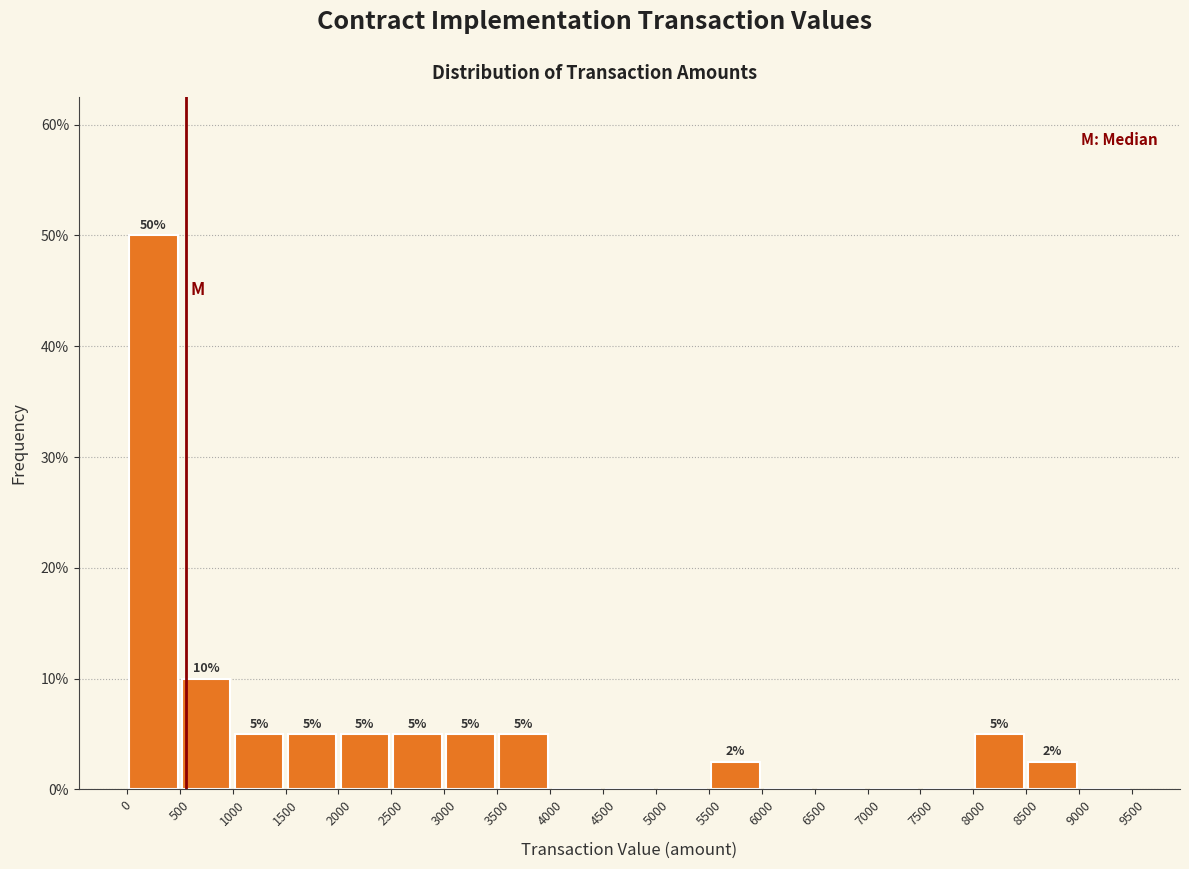

Which range on the x-axis has the tallest bar?

0 to 500